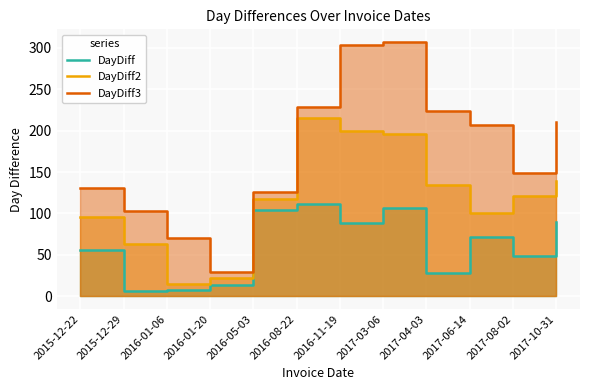

Is the value of DayDiff2 at 2015-12-22 greater than the value of DayDiff3 at 2017-10-31?

No